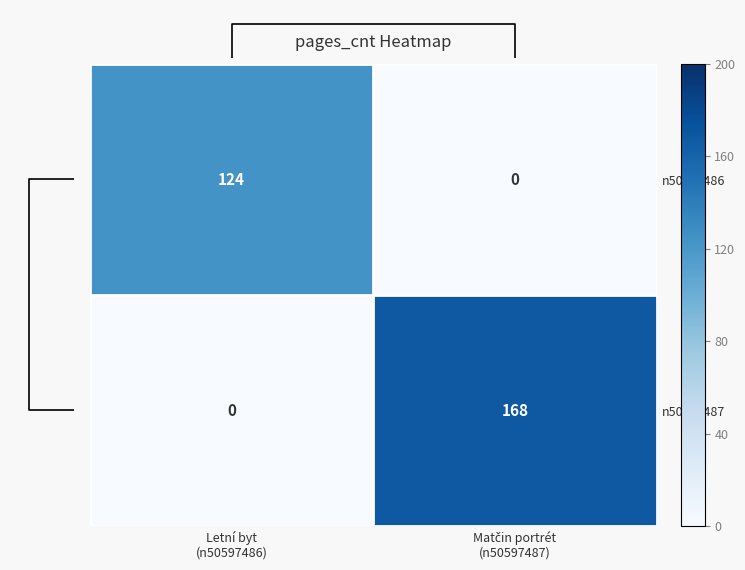

What is the difference between the maximum and minimum values in the n50597486 series?

124